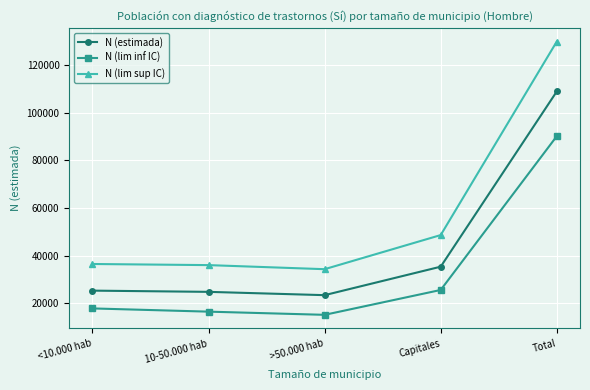

True or false: N (estimada) and N (lim inf IC) intersect in this chart.

False